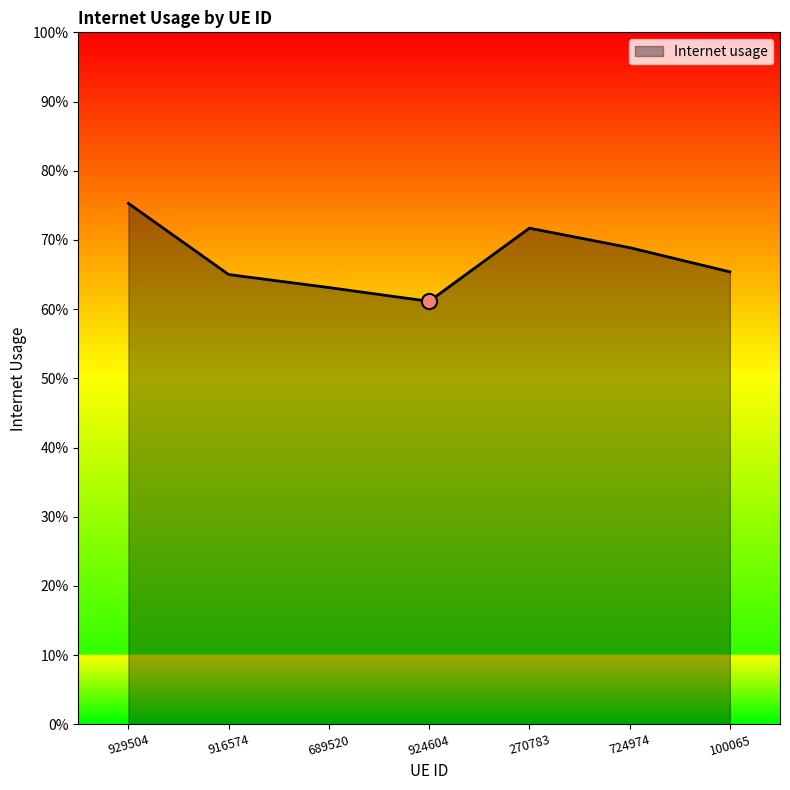

Which has a higher value, 724974 or 270783?

270783